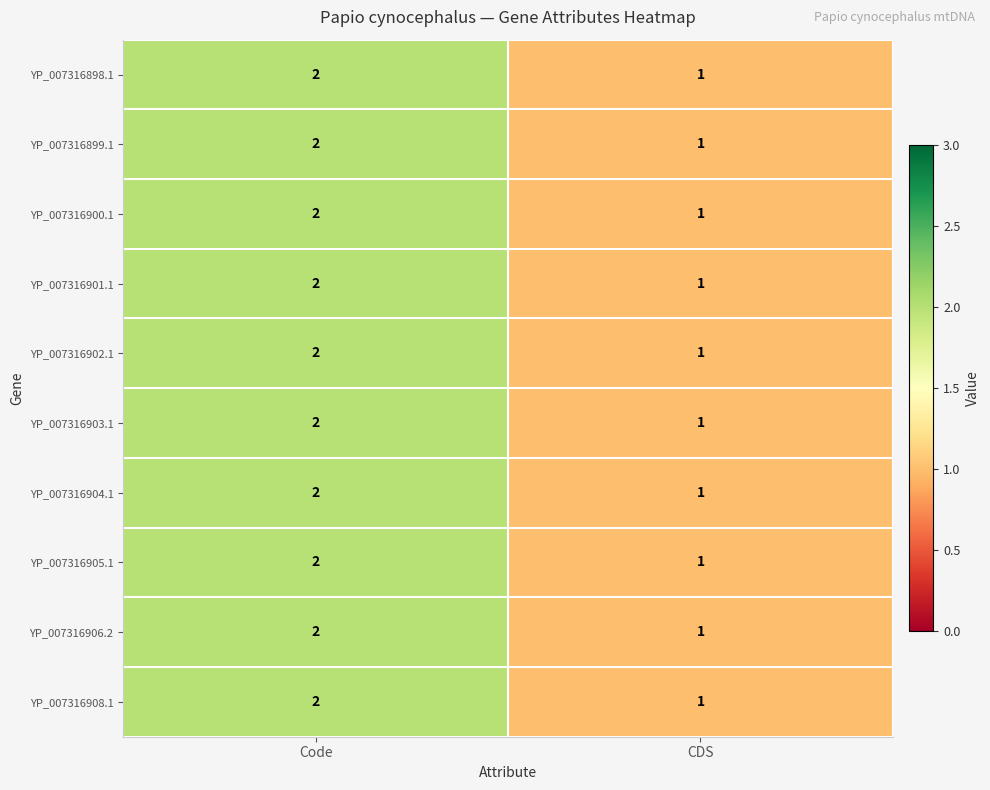

Where is YP_007316904.1 nearest to the value 1?

CDS